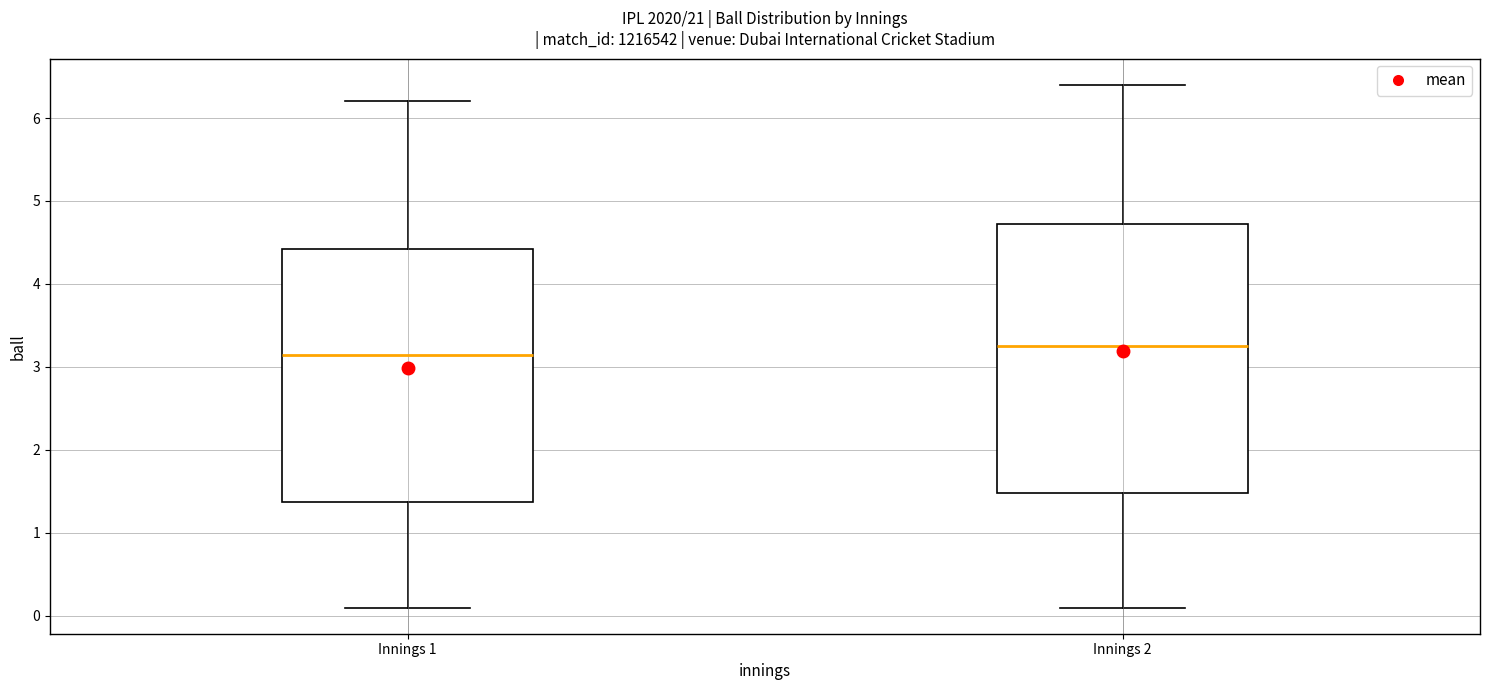

Where does the lower whisker of the box for Innings 2 end on the y-axis? The values are not printed on the chart, so give them approximately, as read against the axis.

0.1